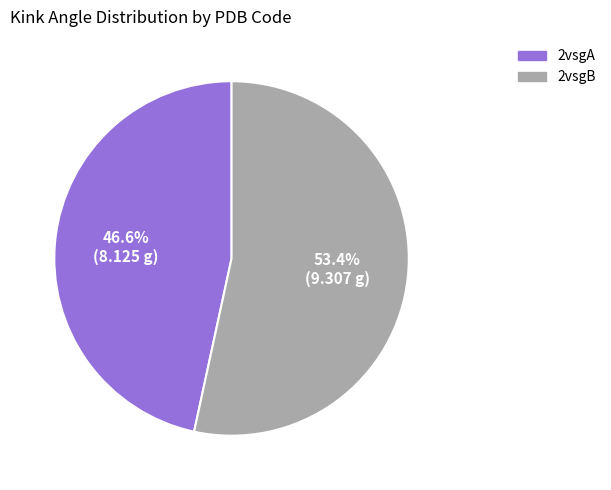

To the nearest percent, what portion does 2vsgB represent?

53%